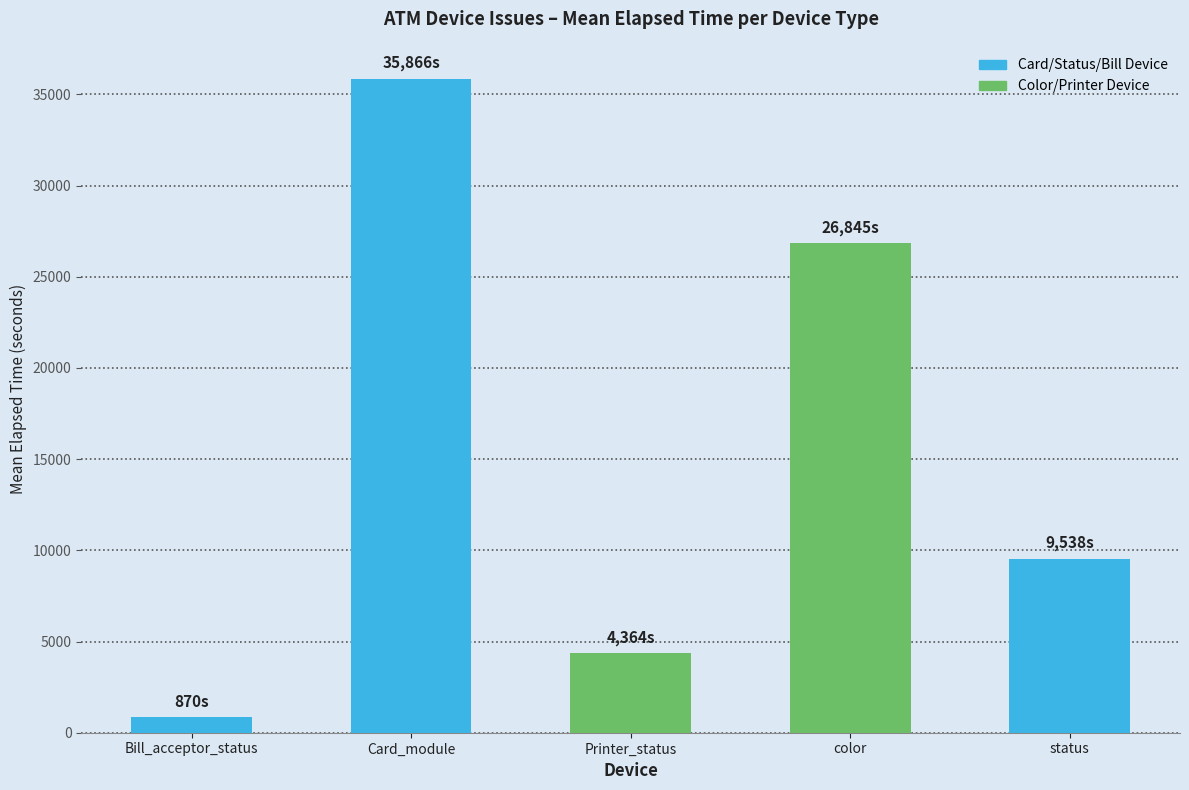

Approximately how many times larger is the value at status compared to Card_module?

0.3